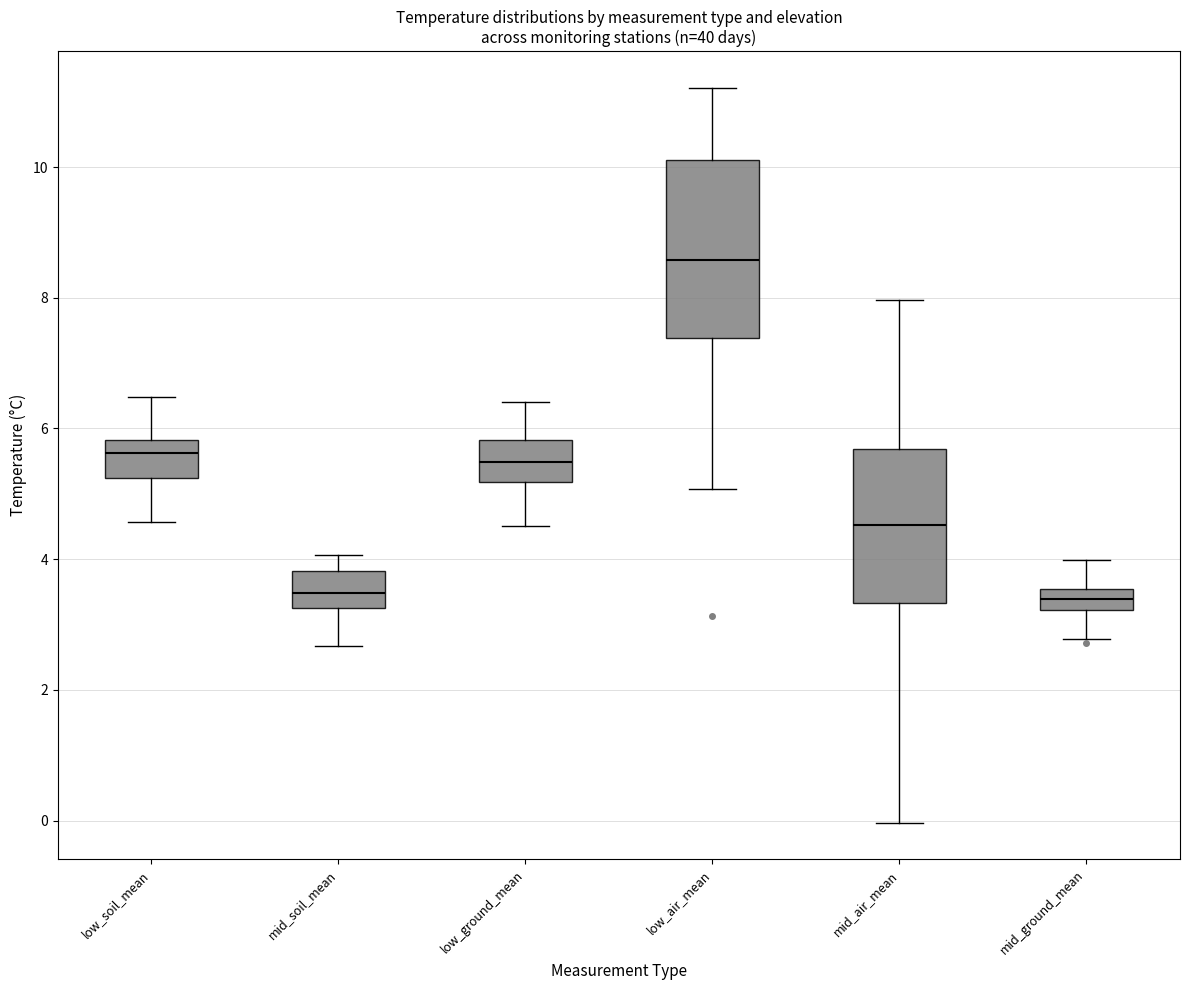

Reading left to right, transcribe this box plot: for each box, give where its median line is, the range the box spans, and where its two whiskers end, as read against the y-axis. The values are not printed on the chart, so give them approximately, as read against the axis.

low_soil_mean: median 5.6, box 5.2 to 5.8, whiskers 4.6 to 6.4
mid_soil_mean: median 3.4, box 3.2 to 3.8, whiskers 2.6 to 4.0
low_ground_mean: median 5.4, box 5.2 to 5.8, whiskers 4.6 to 6.4
low_air_mean: median 8.6, box 7.4 to 10.2, whiskers 5.0 to 11.2
mid_air_mean: median 4.6, box 3.4 to 5.6, whiskers 0.0 to 8.0
mid_ground_mean: median 3.4, box 3.2 to 3.6, whiskers 2.8 to 4.0